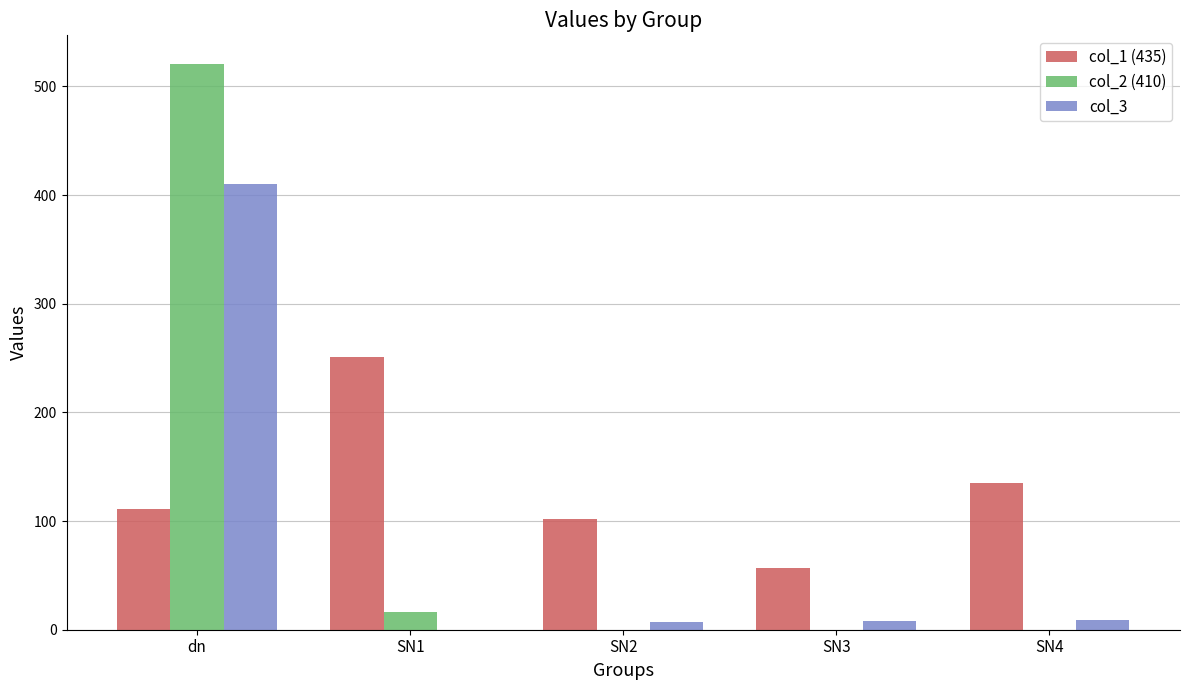

Which series changed the most between SN1 and SN3?

col_1 (435)